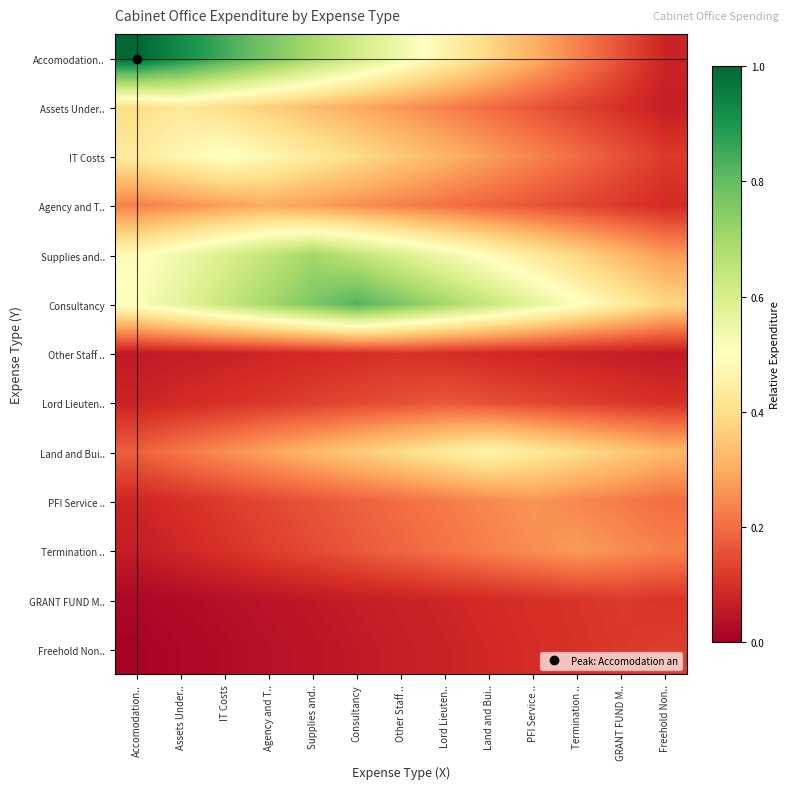

Reading left to right, transcribe all the data shown in this chart.

Accomodation..: Accomodation..=1.0	Assets Under..=0.9	IT Costs=0.8	Agency and T..=0.8	Supplies and..=0.7	Consultancy=0.6	Other Staff ..=0.5	Lord Lieuten..=0.5	Land and Bui..=0.4	PFI Service ..=0.3	Termination ..=0.2	GRANT FUND M..=0.2	Freehold Non..=0.1
Assets Under..: Accomodation..=0.4	Assets Under..=0.4	IT Costs=0.4	Agency and T..=0.4	Supplies and..=0.3	Consultancy=0.3	Other Staff ..=0.3	Lord Lieuten..=0.2	Land and Bui..=0.2	PFI Service ..=0.2	Termination ..=0.1	GRANT FUND M..=0.1	Freehold Non..=0.1
IT Costs: Accomodation..=0.4	Assets Under..=0.5	IT Costs=0.5	Agency and T..=0.5	Supplies and..=0.4	Consultancy=0.4	Other Staff ..=0.4	Lord Lieuten..=0.3	Land and Bui..=0.3	PFI Service ..=0.2	Termination ..=0.2	GRANT FUND M..=0.2	Freehold Non..=0.1
Agency and T..: Accomodation..=0.2	Assets Under..=0.3	IT Costs=0.3	Agency and T..=0.3	Supplies and..=0.3	Consultancy=0.3	Other Staff ..=0.2	Lord Lieuten..=0.2	Land and Bui..=0.2	PFI Service ..=0.2	Termination ..=0.1	GRANT FUND M..=0.1	Freehold Non..=0.1
Supplies and..: Accomodation..=0.5	Assets Under..=0.5	IT Costs=0.6	Agency and T..=0.6	Supplies and..=0.7	Consultancy=0.6	Other Staff ..=0.6	Lord Lieuten..=0.5	Land and Bui..=0.5	PFI Service ..=0.4	Termination ..=0.4	GRANT FUND M..=0.3	Freehold Non..=0.3
Consultancy: Accomodation..=0.5	Assets Under..=0.6	IT Costs=0.6	Agency and T..=0.7	Supplies and..=0.8	Consultancy=0.8	Other Staff ..=0.8	Lord Lieuten..=0.7	Land and Bui..=0.6	PFI Service ..=0.6	Termination ..=0.5	GRANT FUND M..=0.4	Freehold Non..=0.4
Other Staff ..: Accomodation..=0.1	Assets Under..=0.1	IT Costs=0.1	Agency and T..=0.1	Supplies and..=0.1	Consultancy=0.1	Other Staff ..=0.1	Lord Lieuten..=0.1	Land and Bui..=0.1	PFI Service ..=0.1	Termination ..=0.1	GRANT FUND M..=0.1	Freehold Non..=0.1
Lord Lieuten..: Accomodation..=0.1	Assets Under..=0.1	IT Costs=0.1	Agency and T..=0.1	Supplies and..=0.1	Consultancy=0.1	Other Staff ..=0.2	Lord Lieuten..=0.2	Land and Bui..=0.2	PFI Service ..=0.1	Termination ..=0.1	GRANT FUND M..=0.1	Freehold Non..=0.1
Land and Bui..: Accomodation..=0.2	Assets Under..=0.2	IT Costs=0.3	Agency and T..=0.3	Supplies and..=0.3	Consultancy=0.4	Other Staff ..=0.4	Lord Lieuten..=0.4	Land and Bui..=0.5	PFI Service ..=0.4	Termination ..=0.4	GRANT FUND M..=0.4	Freehold Non..=0.3
PFI Service ..: Accomodation..=0.1	Assets Under..=0.1	IT Costs=0.1	Agency and T..=0.1	Supplies and..=0.2	Consultancy=0.2	Other Staff ..=0.2	Lord Lieuten..=0.2	Land and Bui..=0.2	PFI Service ..=0.3	Termination ..=0.2	GRANT FUND M..=0.2	Freehold Non..=0.2
Termination ..: Accomodation..=0.1	Assets Under..=0.1	IT Costs=0.1	Agency and T..=0.1	Supplies and..=0.1	Consultancy=0.2	Other Staff ..=0.2	Lord Lieuten..=0.2	Land and Bui..=0.2	PFI Service ..=0.3	Termination ..=0.3	GRANT FUND M..=0.3	Freehold Non..=0.2
GRANT FUND M..: Accomodation..=0.0	Assets Under..=0.0	IT Costs=0.0	Agency and T..=0.0	Supplies and..=0.1	Consultancy=0.1	Other Staff ..=0.1	Lord Lieuten..=0.1	Land and Bui..=0.1	PFI Service ..=0.1	Termination ..=0.1	GRANT FUND M..=0.1	Freehold Non..=0.1
Freehold Non..: Accomodation..=0.0	Assets Under..=0.0	IT Costs=0.0	Agency and T..=0.0	Supplies and..=0.0	Consultancy=0.1	Other Staff ..=0.1	Lord Lieuten..=0.1	Land and Bui..=0.1	PFI Service ..=0.1	Termination ..=0.1	GRANT FUND M..=0.1	Freehold Non..=0.1